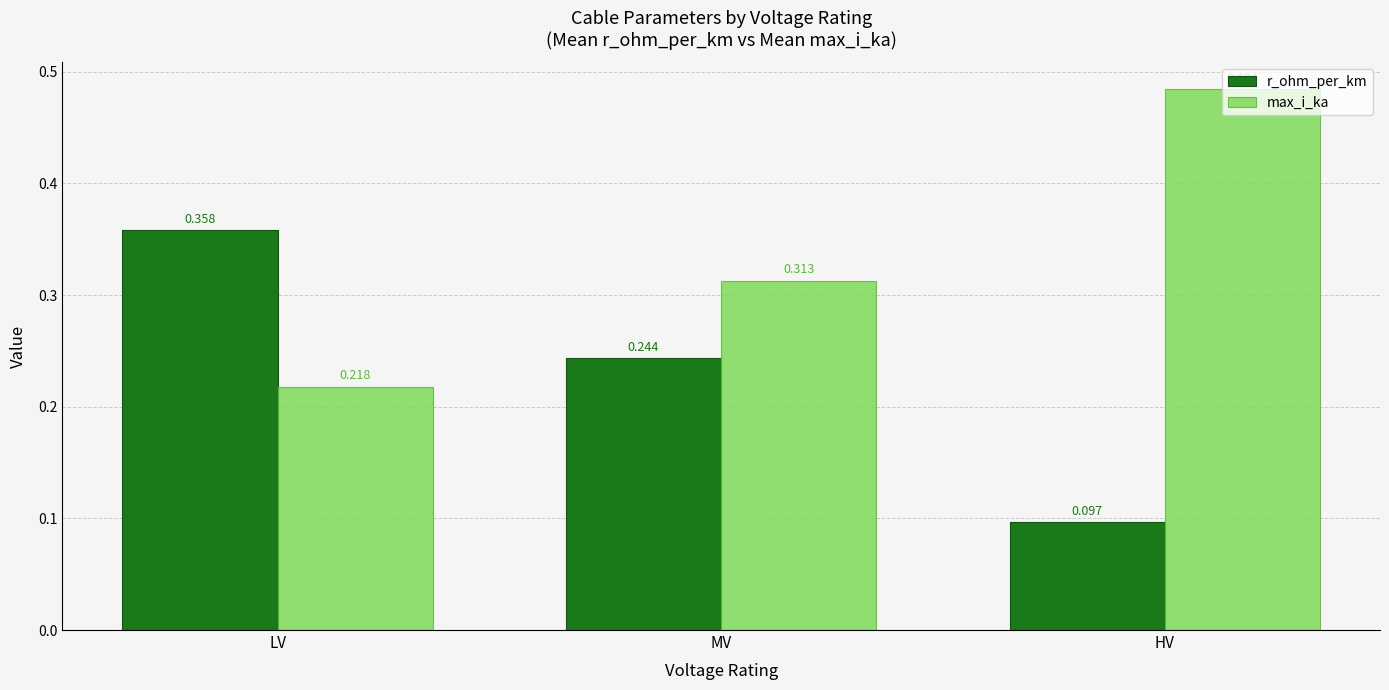

List the series in order of their overall mean, highest first.

max_i_ka, r_ohm_per_km